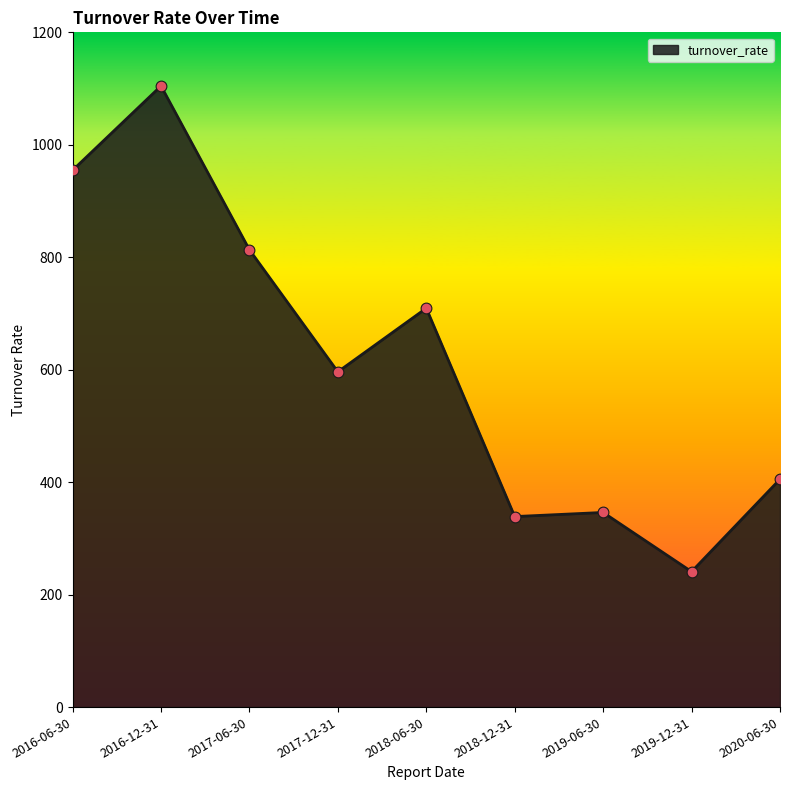

What is the ratio of the value at 2016-12-31 to the value at 2017-06-30?

1.4